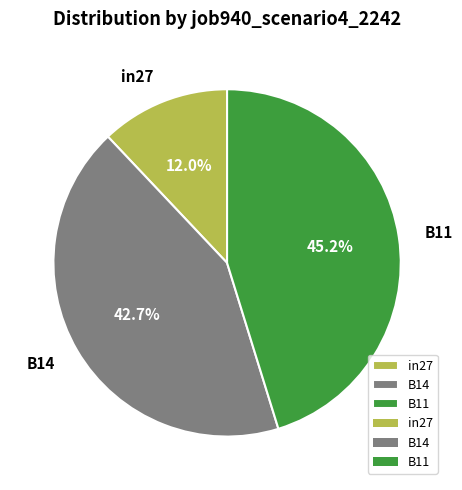

What percentage is the B11 slice, to the nearest percent?

45%